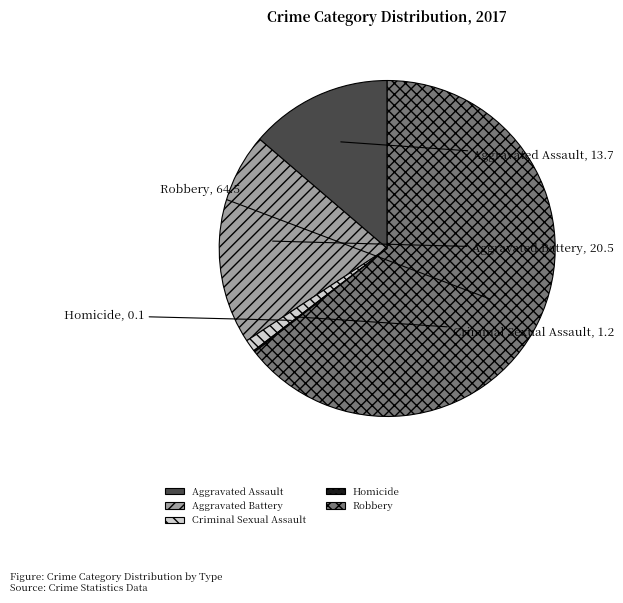

Which slice is the largest?

Robbery